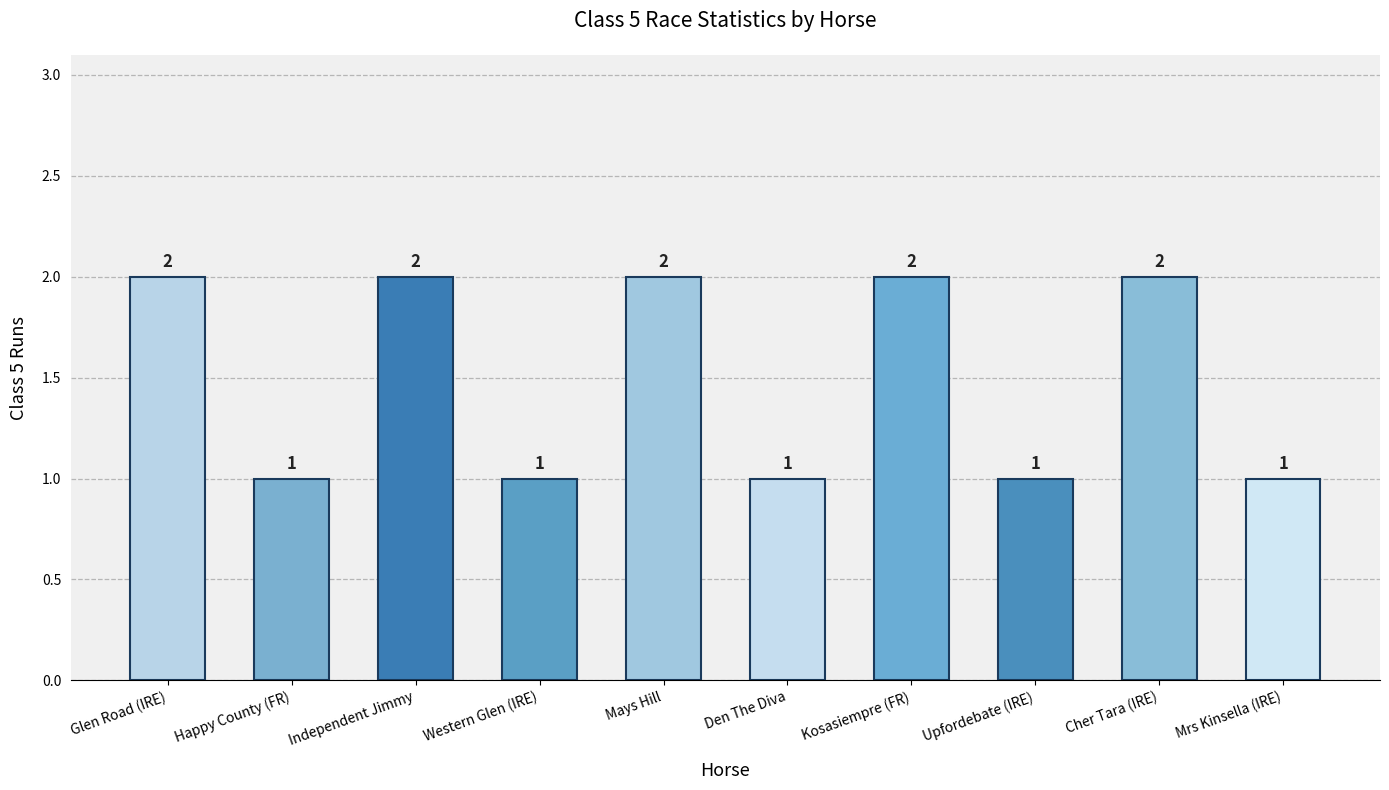

What position from the left is Mrs Kinsella (IRE)?

10